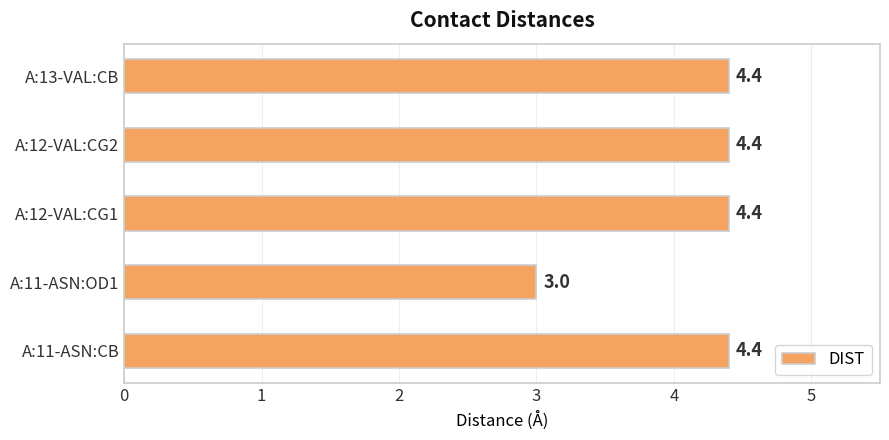

Reading top to bottom, extract all data points from this chart.

A:13-VAL:CB=4.4	A:12-VAL:CG2=4.4	A:12-VAL:CG1=4.4	A:11-ASN:OD1=3.0	A:11-ASN:CB=4.4